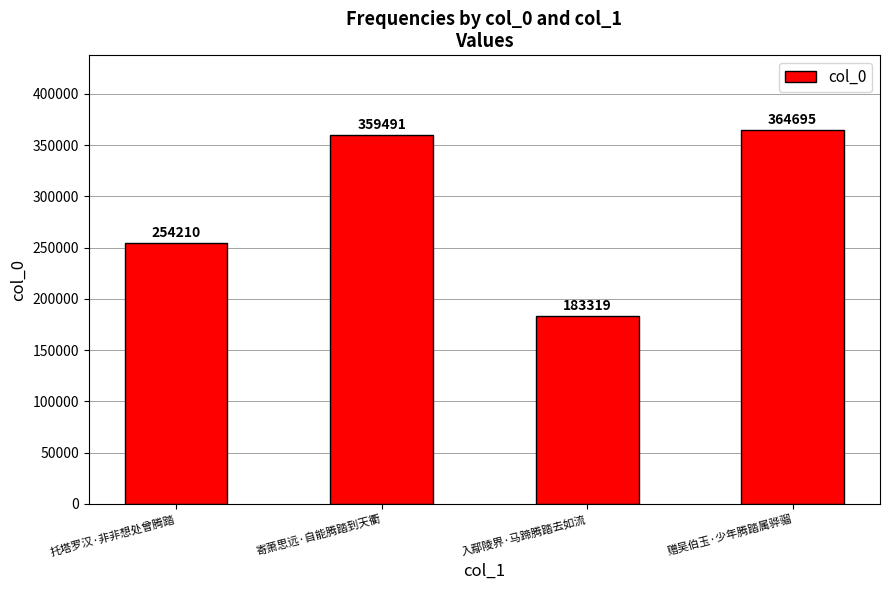

Count the number of data series in this chart.

1